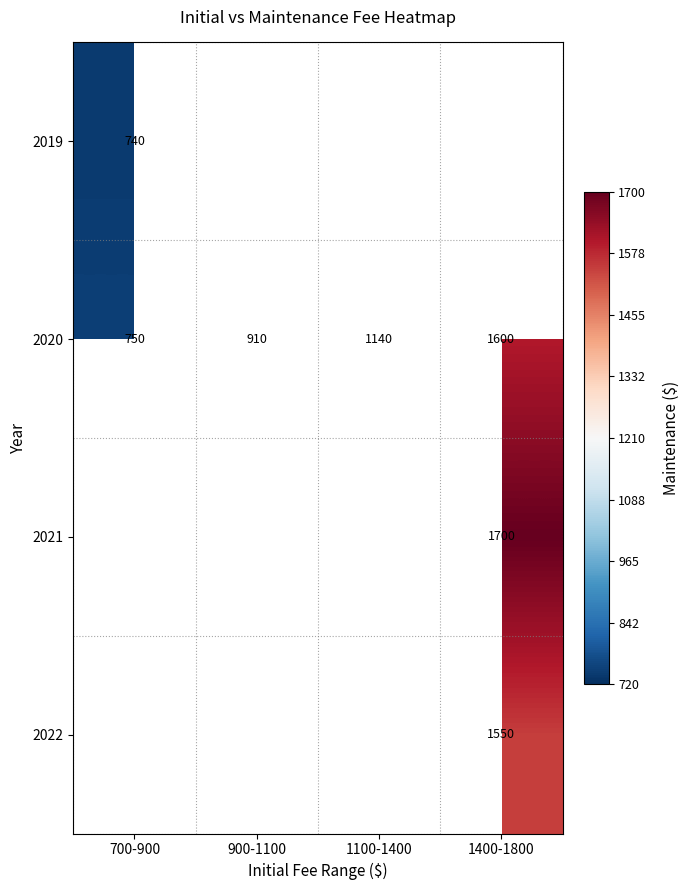

What is the sum of the 2020 values at 1100-1400 and 1400-1800?

2740